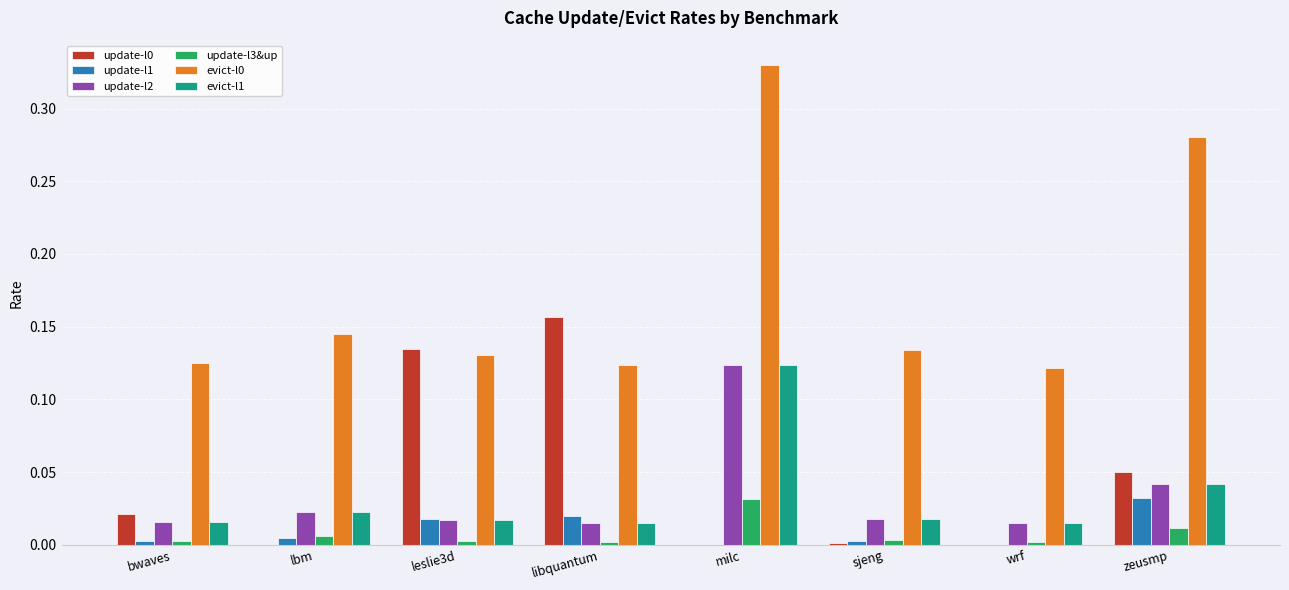

Which category has the highest value across all series?

milc